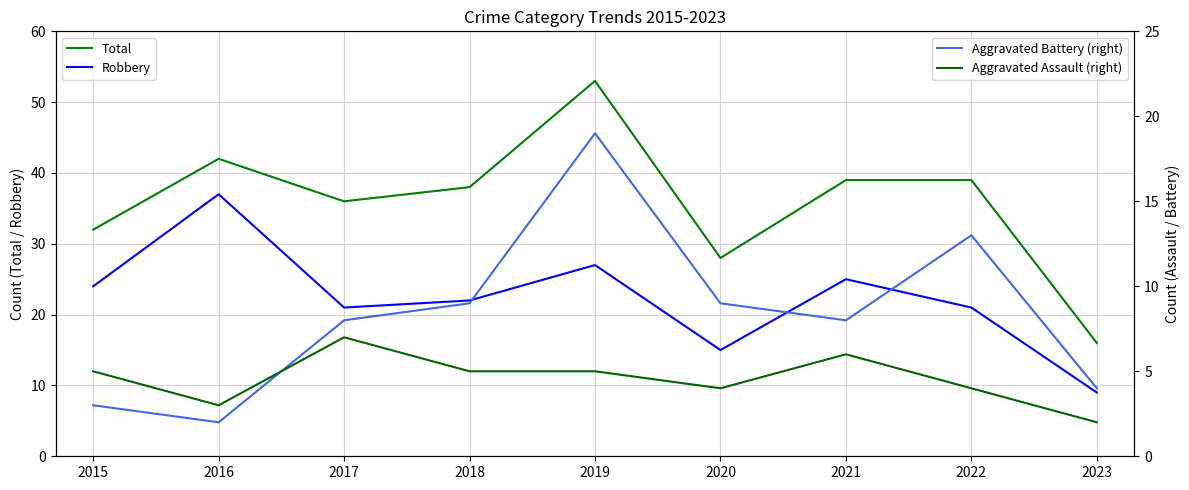

True or false: Robbery and Aggravated Battery (right) intersect in this chart.

False